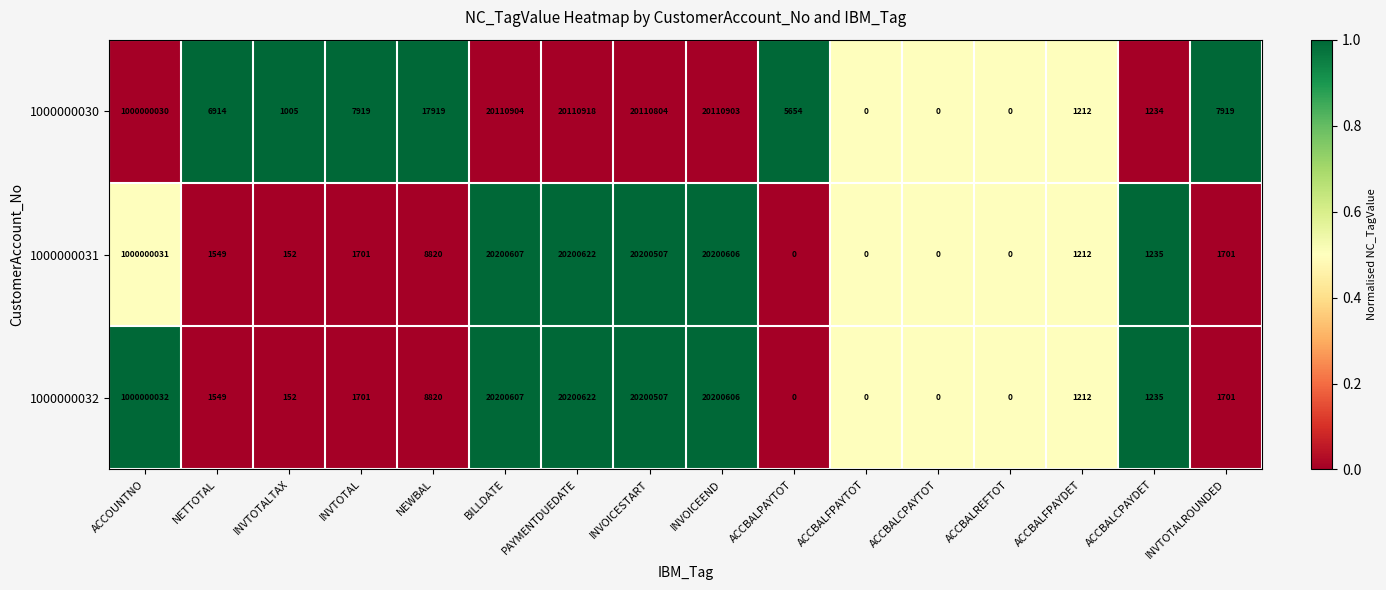

Which series has the largest total across all categories?

1000000032